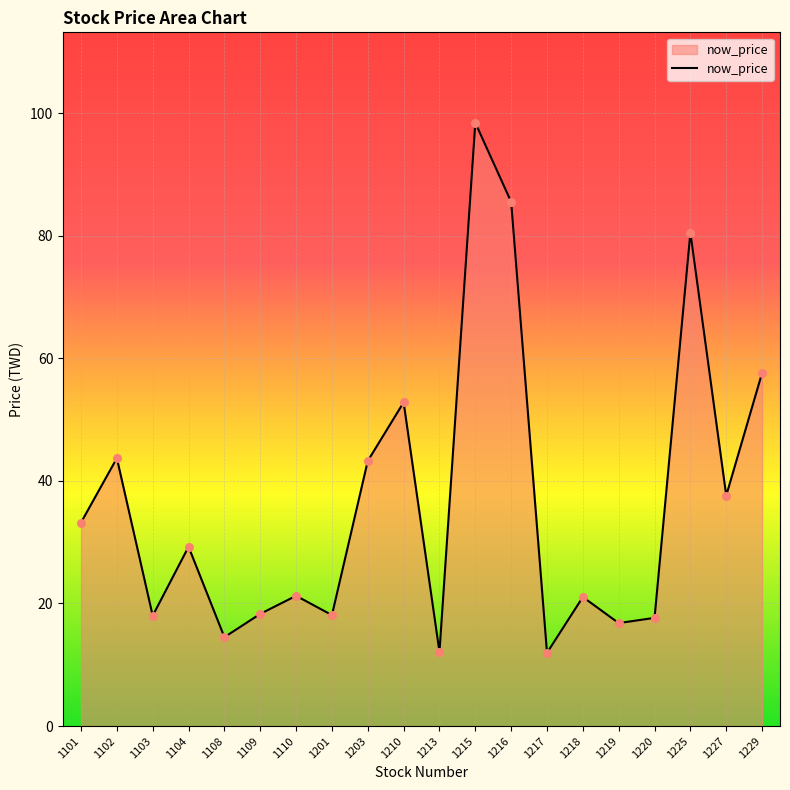

Between 1215 and 1201, which is larger?

1215